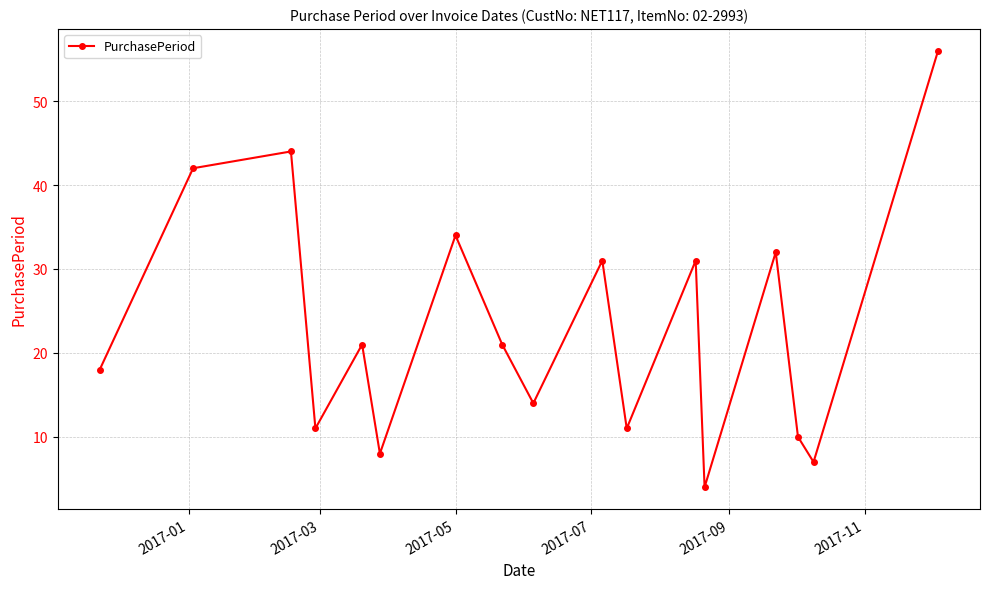

How many interior local valleys (lower than both neighbors) does the data have?

6